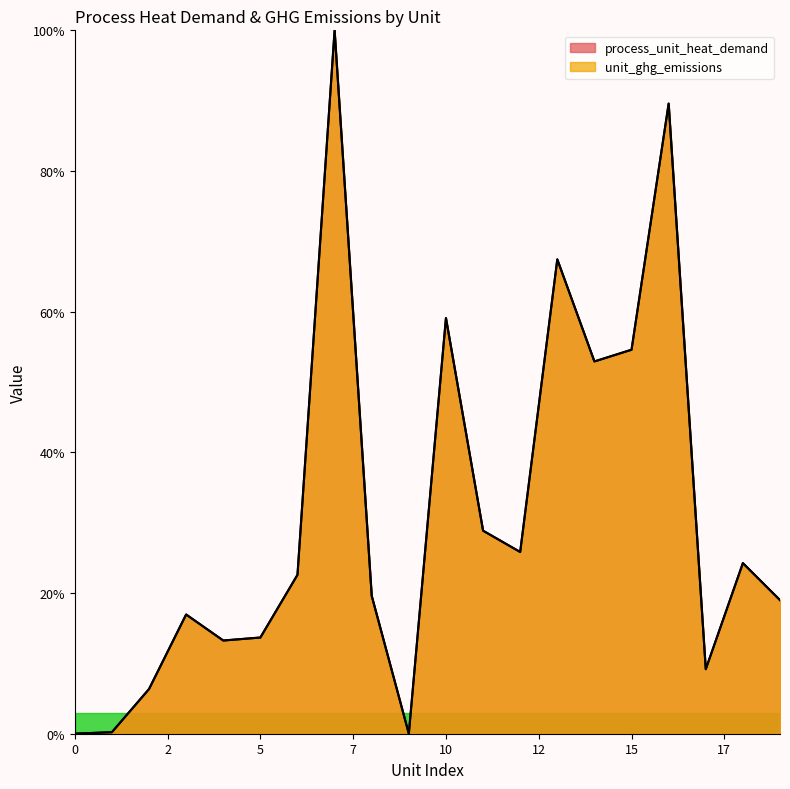

The value of unit_ghg_emissions at 13 is 105.4. True or false?

False